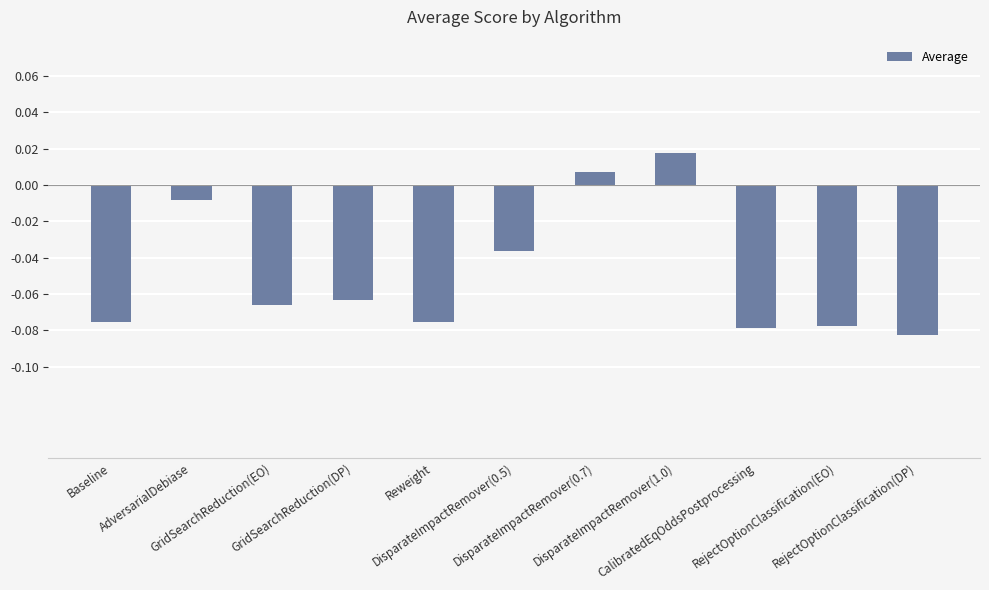

What is the sum of all values?

-0.5